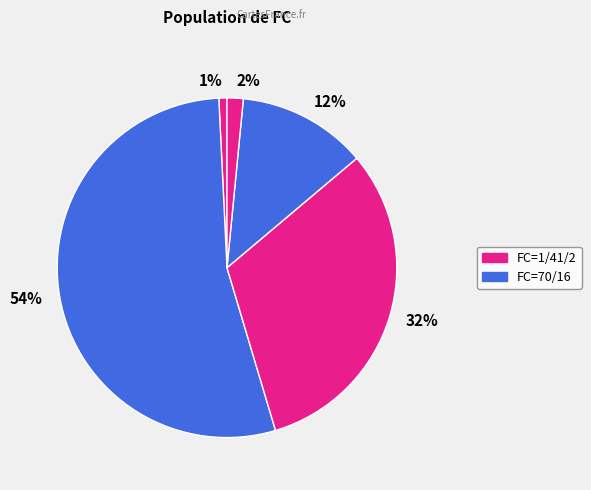

Count the number of slices in the pie.

5